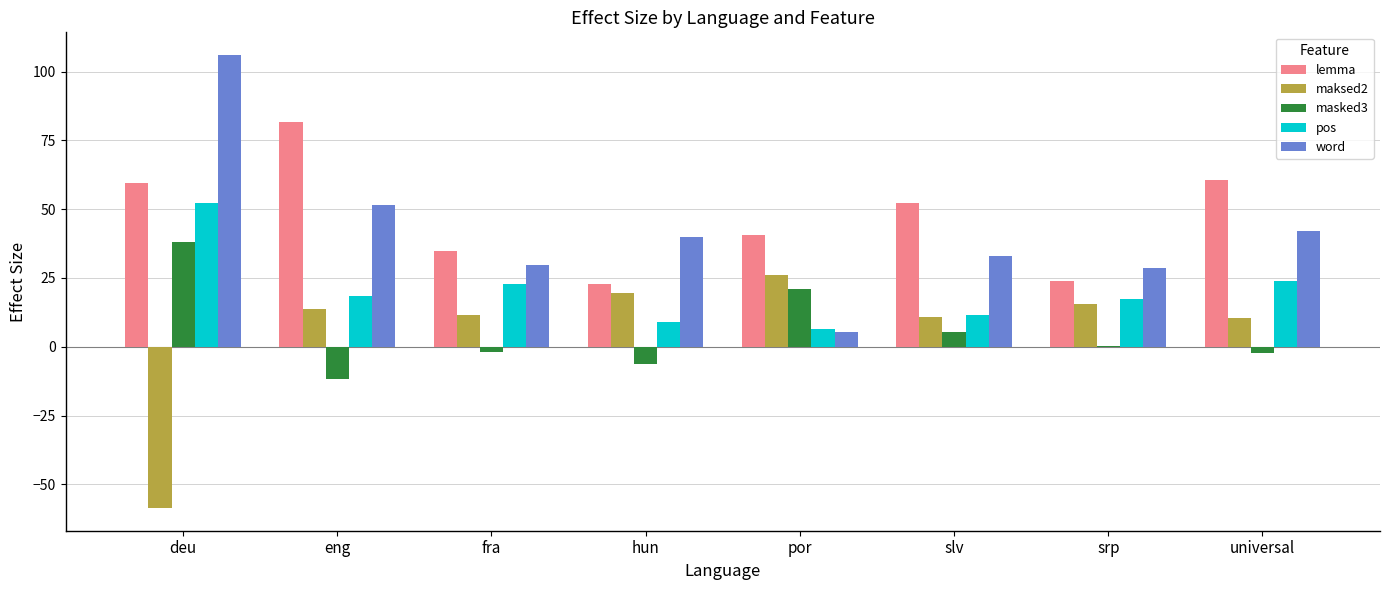

What is the total value across all series at eng?

154.1